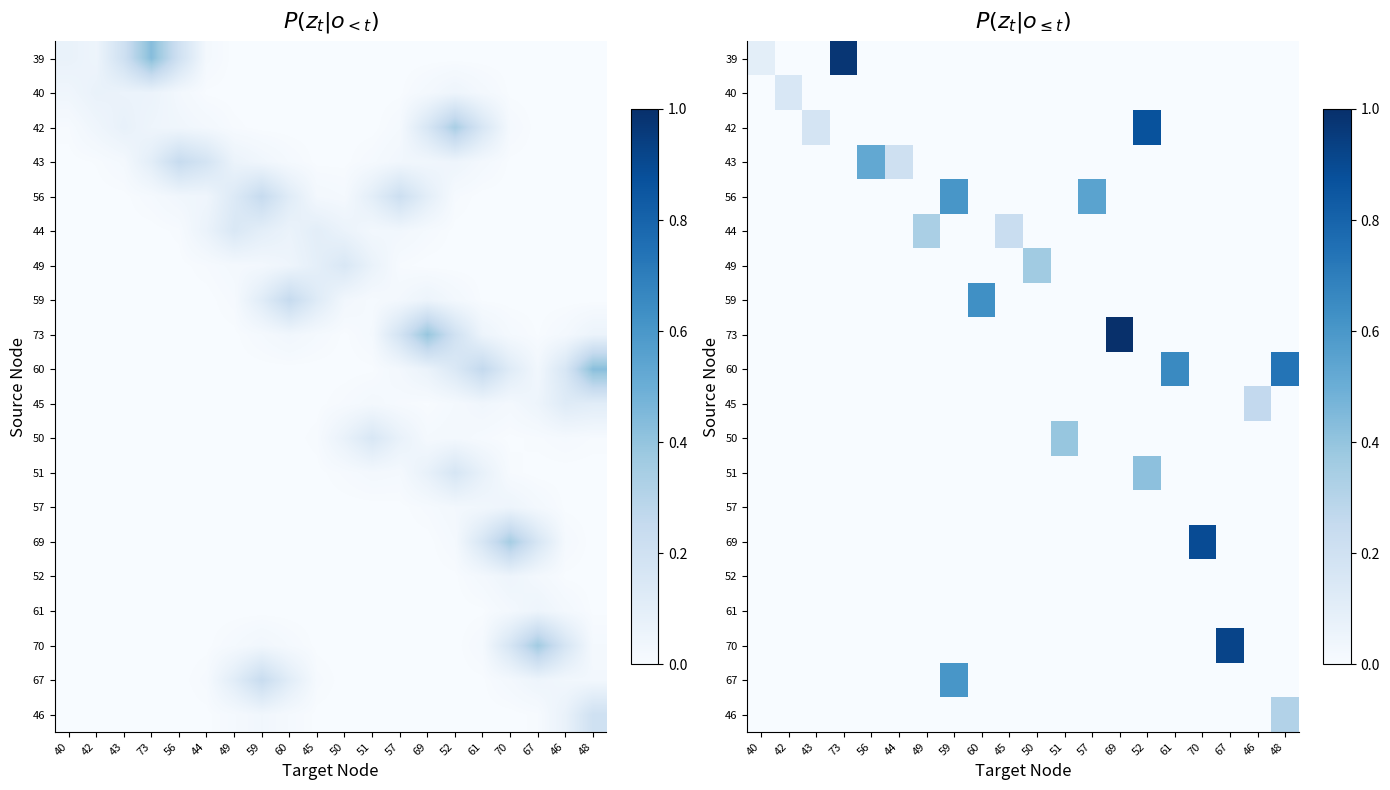

What is the difference between the highest and lowest values at 46?

0.3